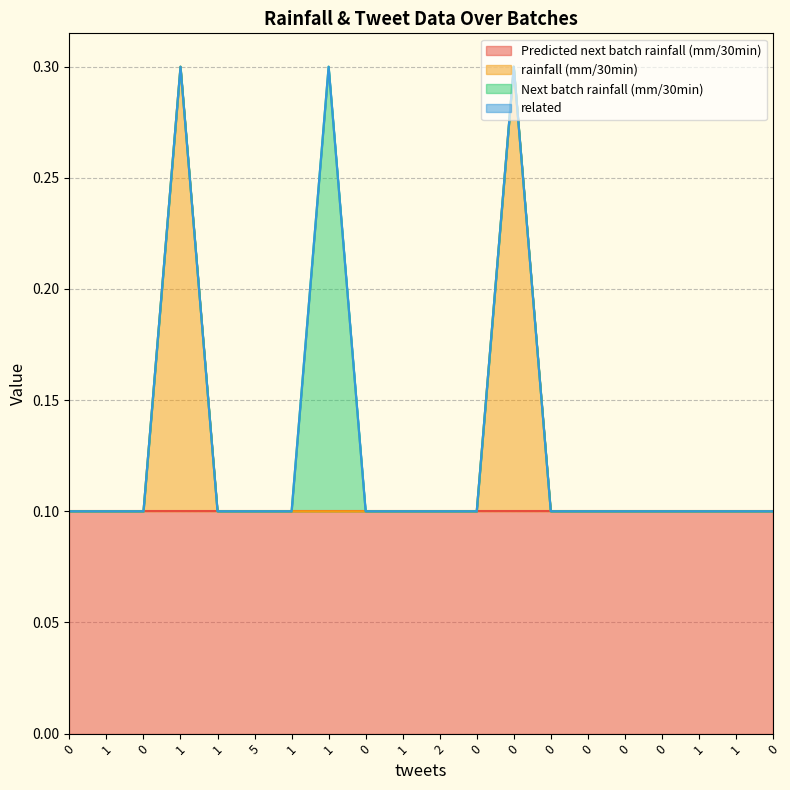

Count the Predicted next batch rainfall (mm/30min) values in the range 0 to 1.

20